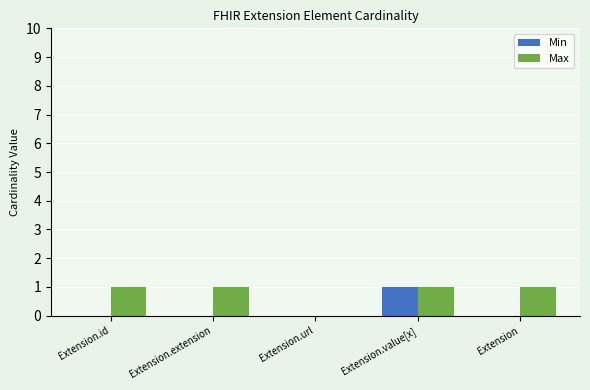

What is the sum of all Max values?

4